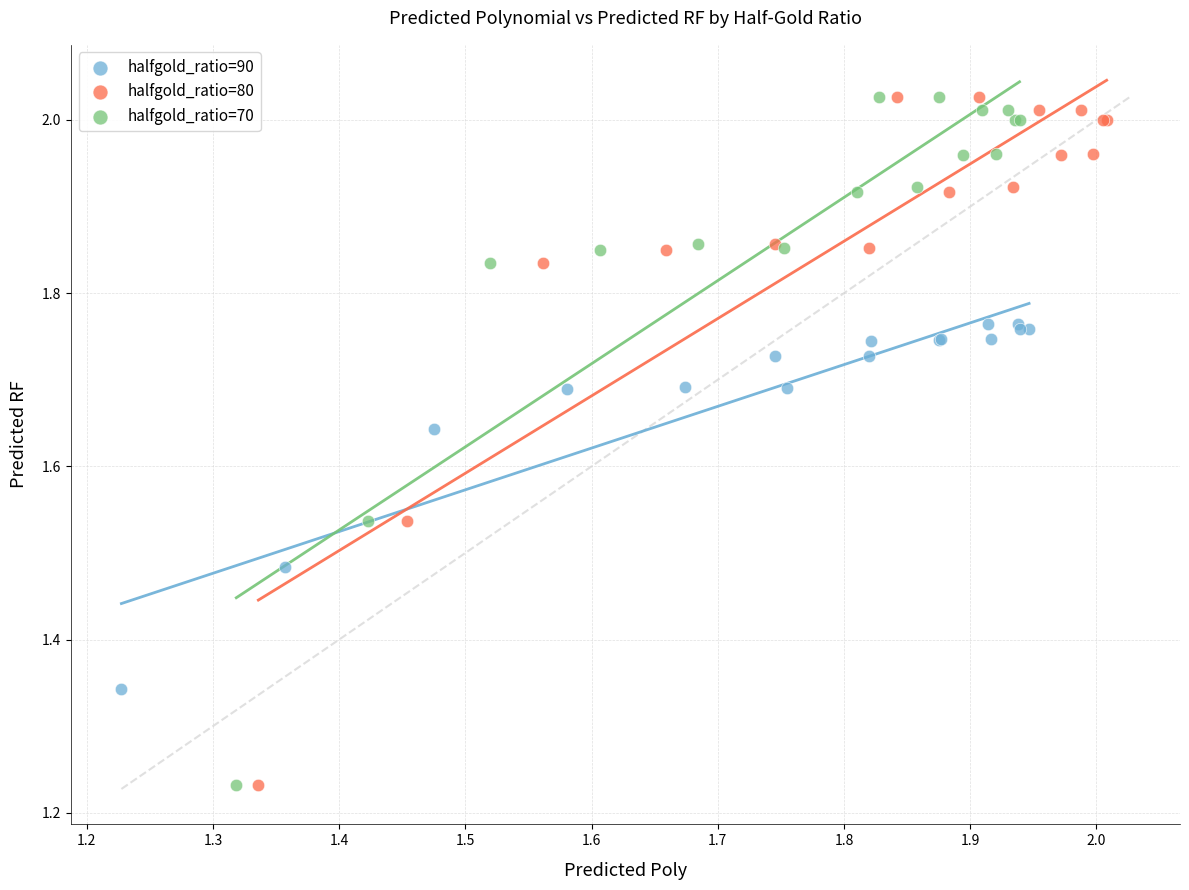

What are all the series names shown in the legend?

halfgold_ratio=90, halfgold_ratio=80, halfgold_ratio=70